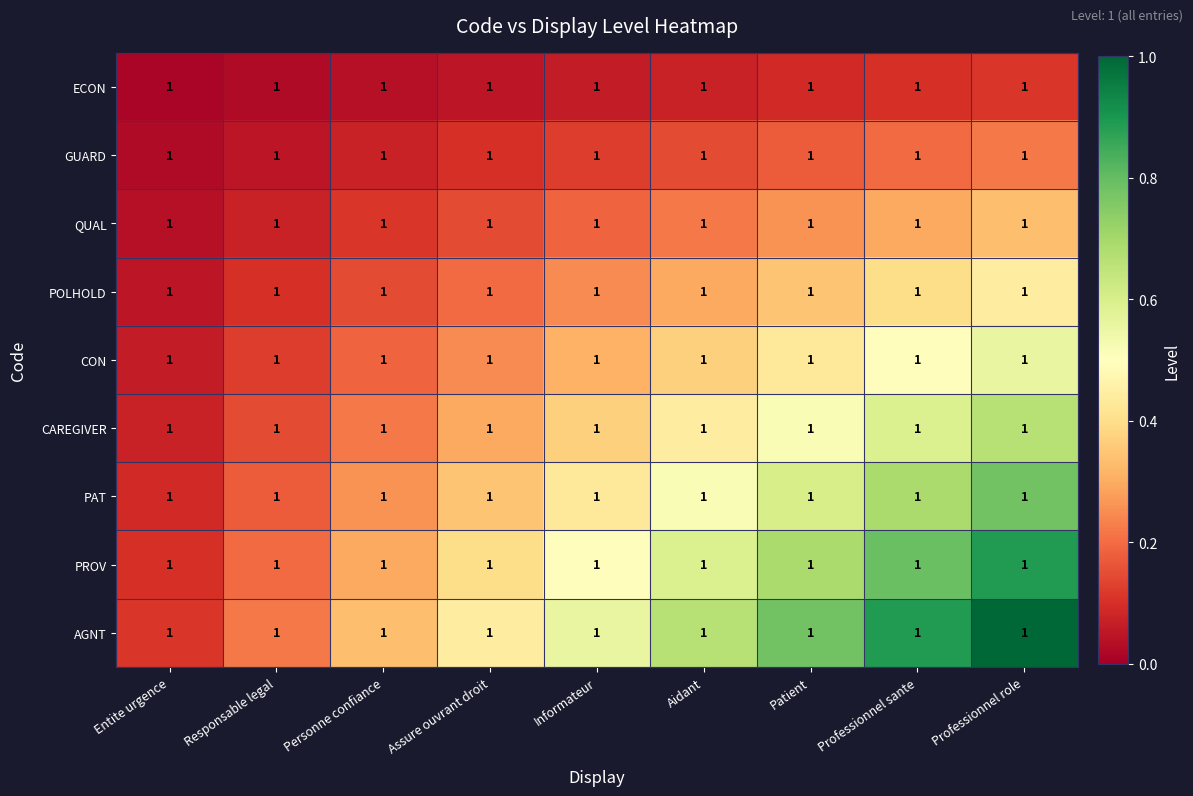

Which series has the widest spread of values?

AGNT